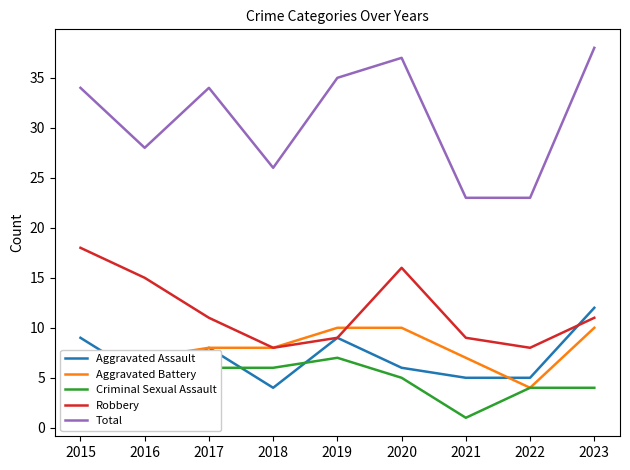

Which series has the largest total across all categories?

Total